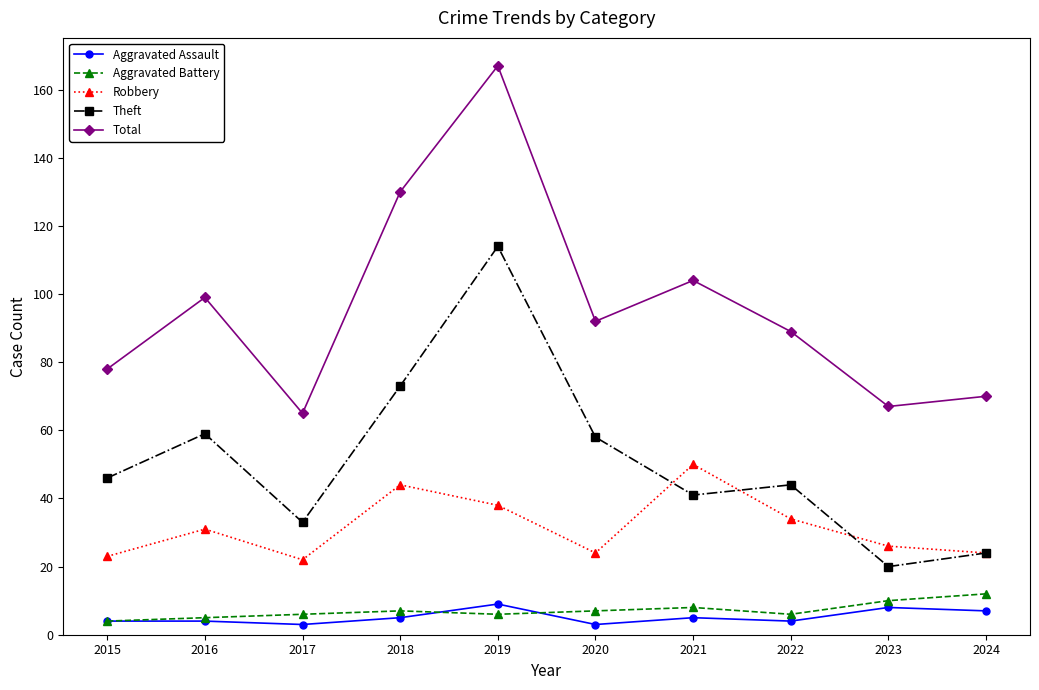

At which category does Robbery reach its first local valley?

2017